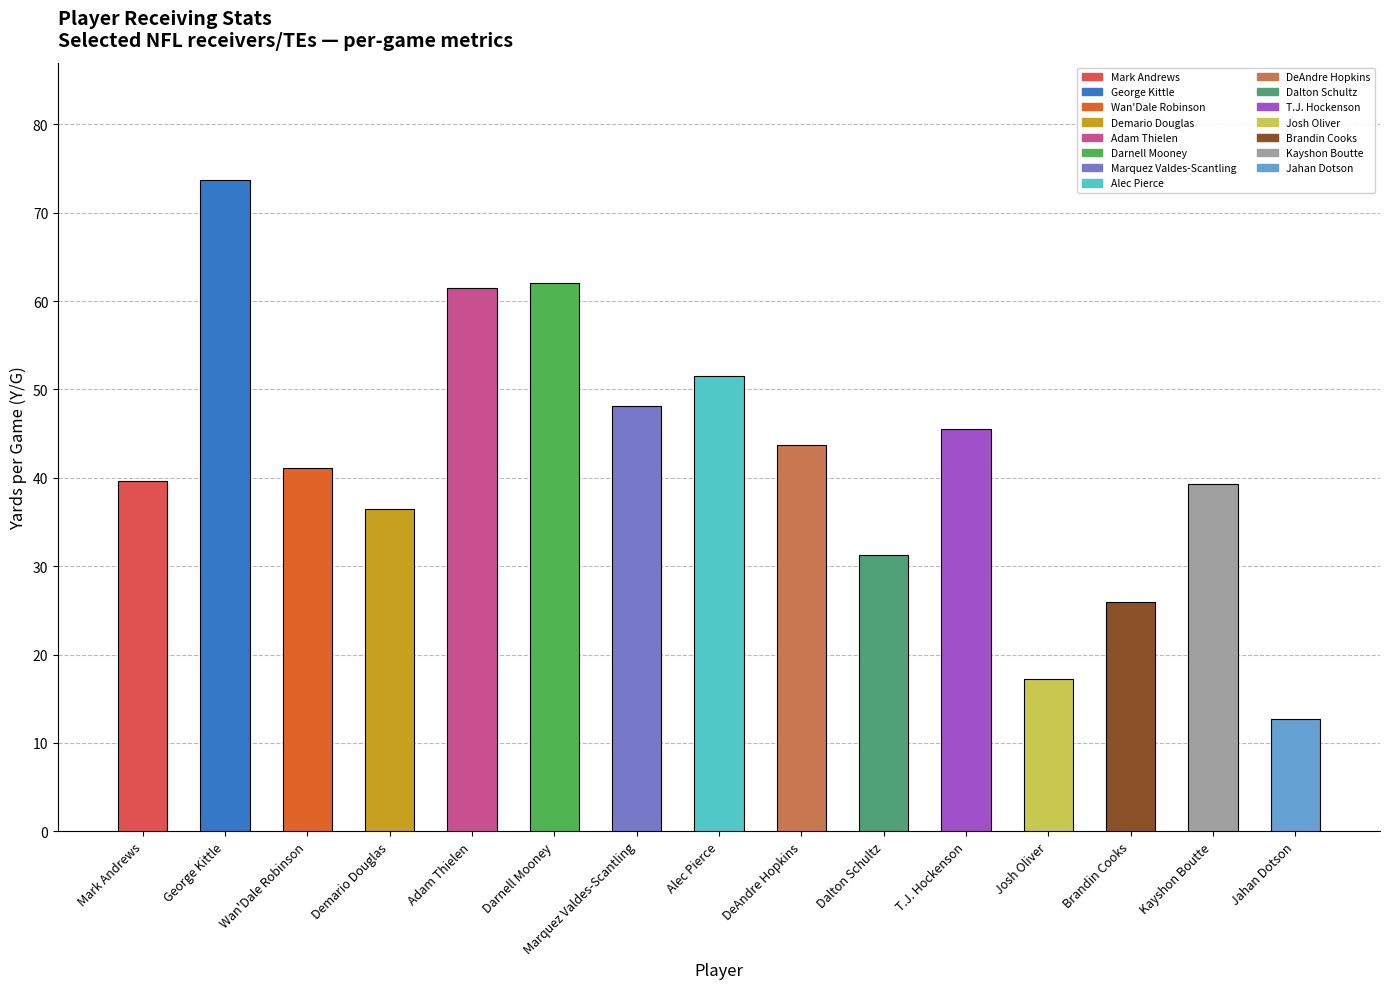

Are the bars horizontal?

No